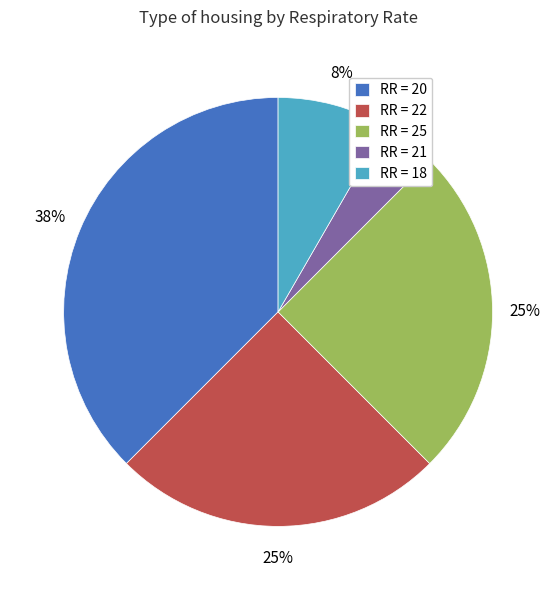

What is the smallest slice in the pie chart?

RR = 21